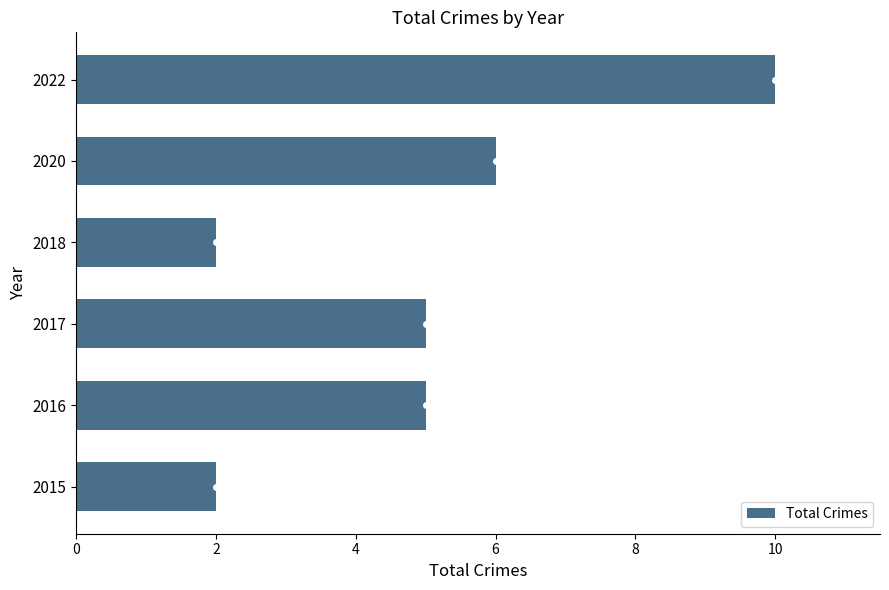

What is the difference between the second highest and minimum values?

4